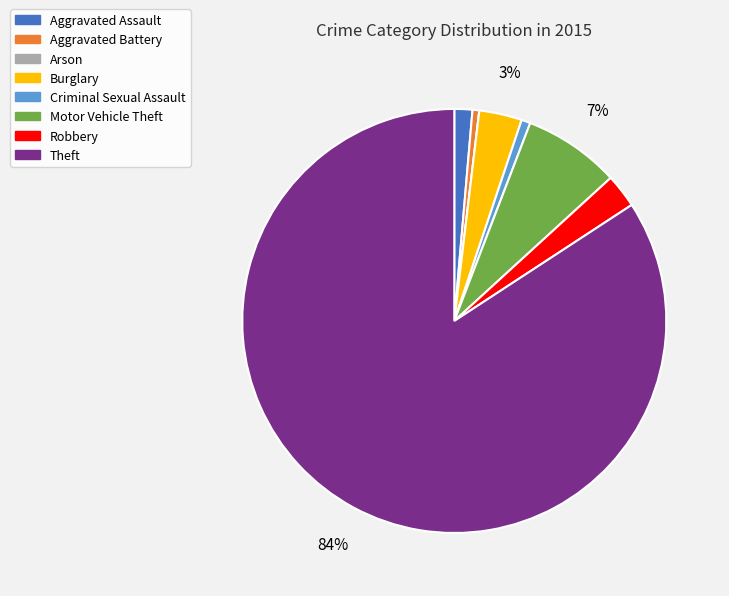

What percentage is the Aggravated Battery slice, to the nearest percent?

1%